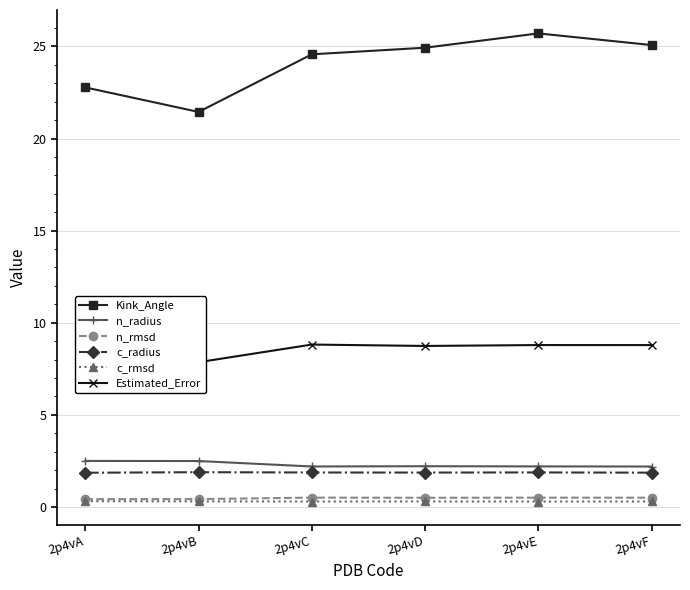

At which category is the sum across all series the highest?

2p4vE